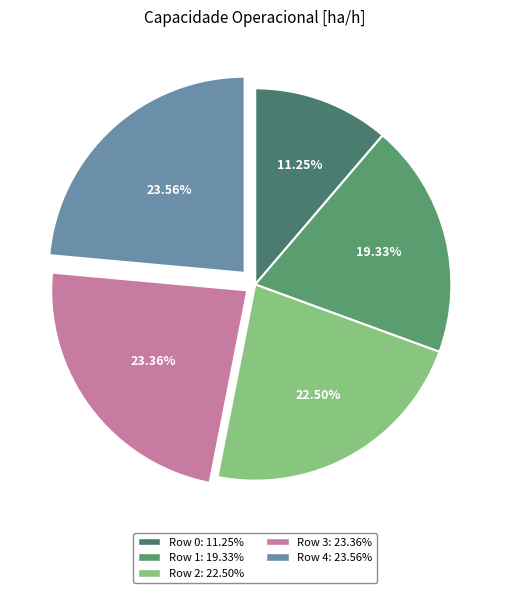

The Row 4 slice represents 24% of the pie. True or false?

True